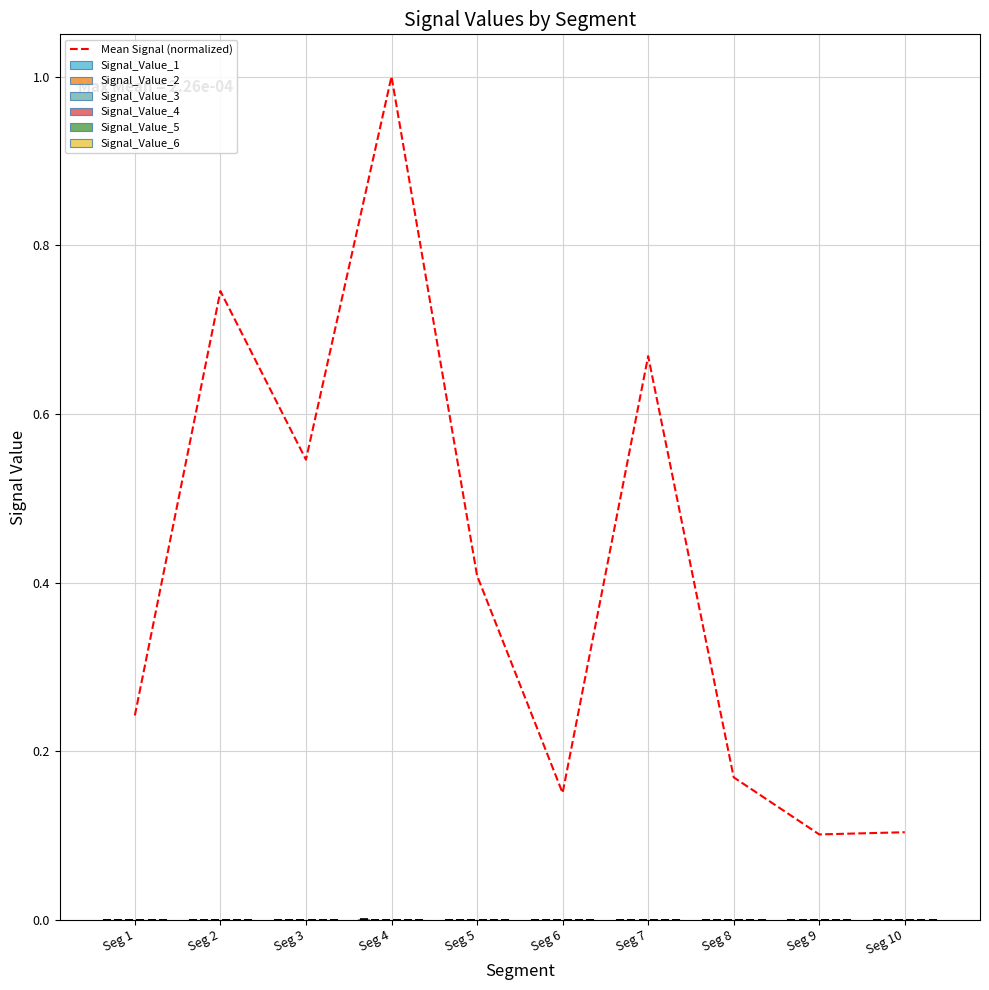

The value of Mean Signal (normalized) at Seg 5 is 0.4. True or false?

True